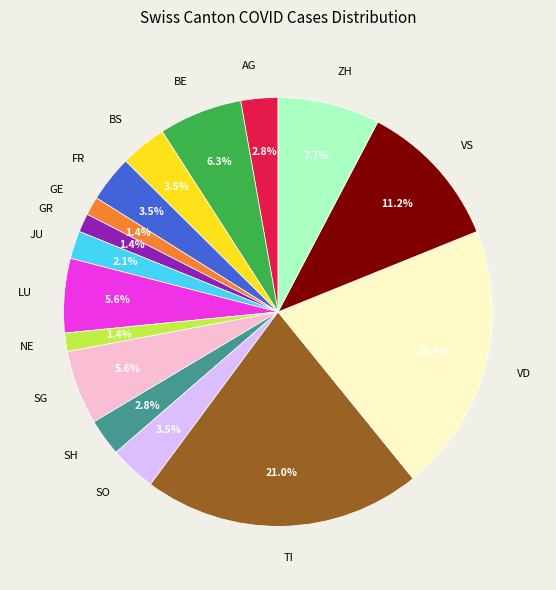

Count the number of slices in the pie.

16